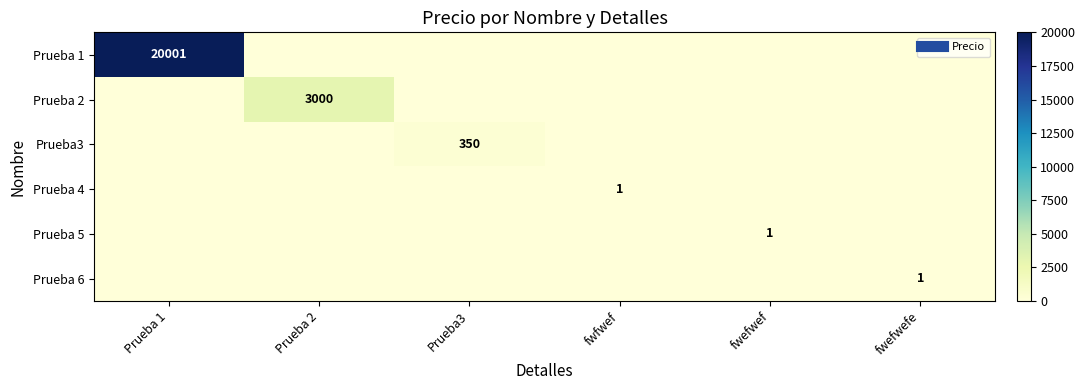

Is the value of Prueba 6 at fwefwef greater than the value of Prueba 4 at Prueba 1?

No